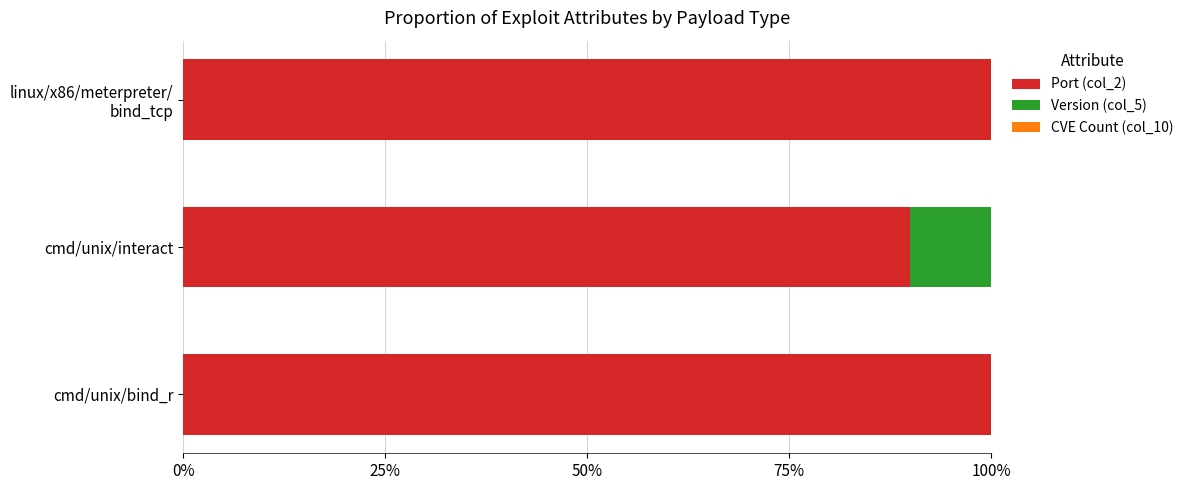

True or false: Port (col_2) has a value of 100.0 at cmd/unix/bind_r.

True